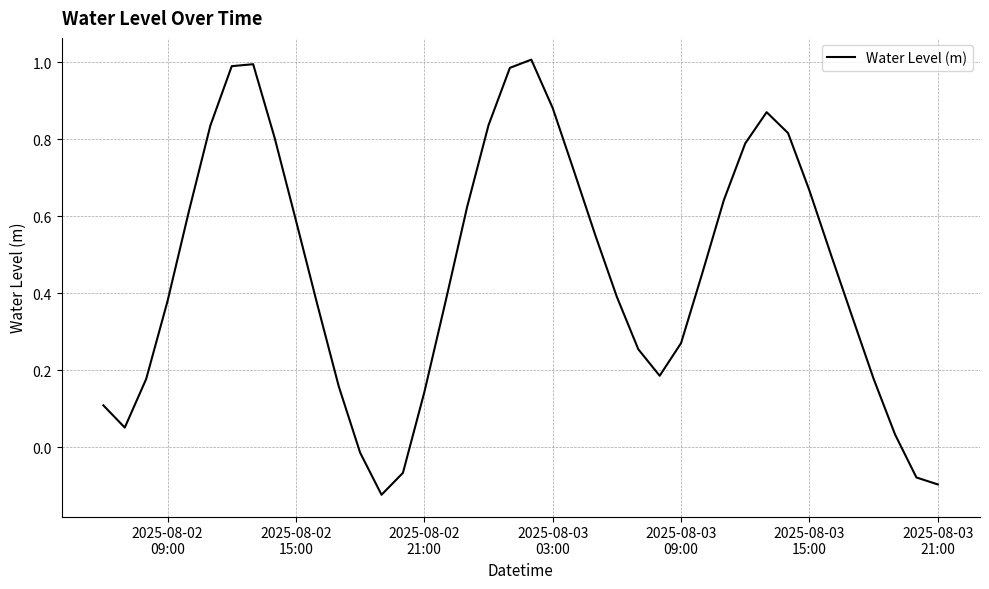

What is the difference between the maximum and minimum values?

1.1